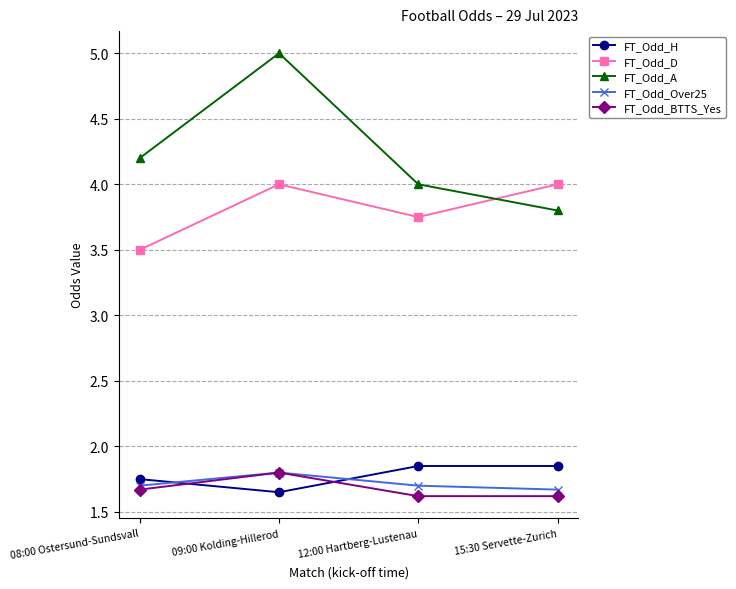

Which series changed the most between 09:00 Kolding-Hillerod and 15:30 Servette-Zurich?

FT_Odd_A